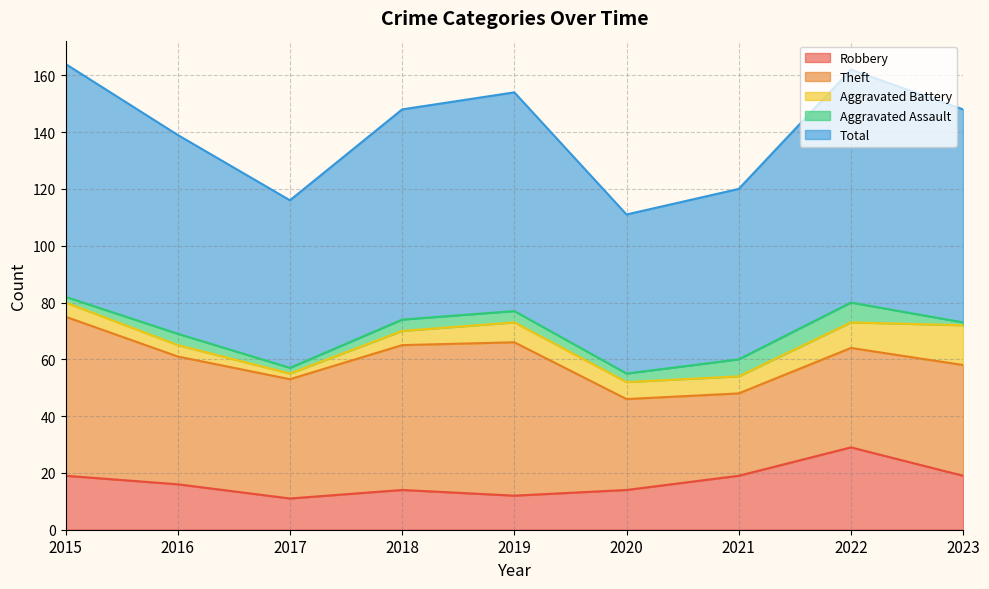

True or false: Theft has more than 2 points higher than both neighbors.

False